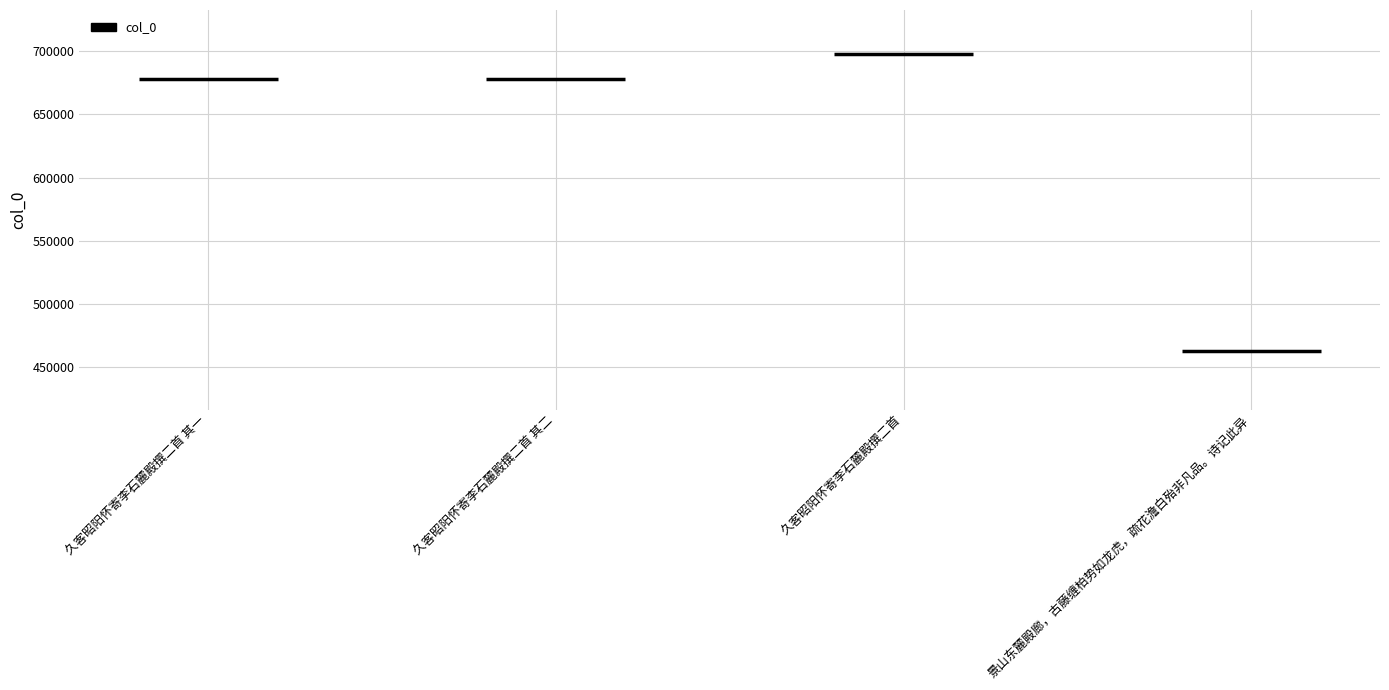

Reading left to right, transcribe all the data shown in this chart.

久客昭阳怀寄李石麓殿撰二首 其一=677547	久客昭阳怀寄李石麓殿撰二首 其二=677548	久客昭阳怀寄李石麓殿撰二首=697605	景山东麓殿廊，古藤缠柏势如龙虎，疏花澹白殆非凡品。诗记此异=462749